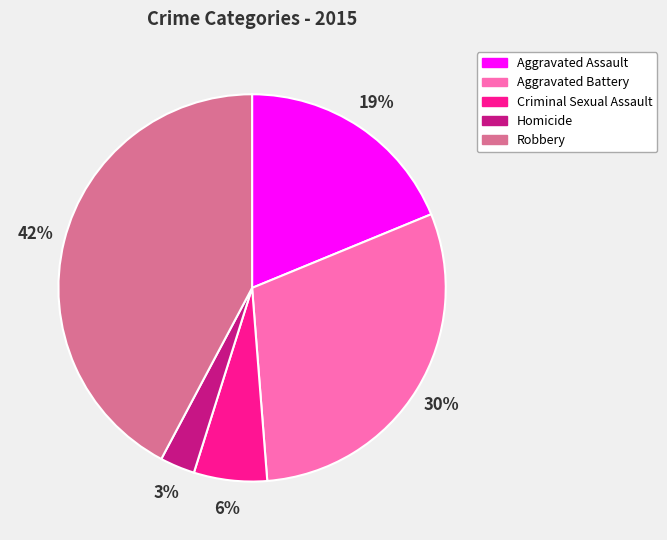

Which category has the biggest portion of the pie?

Robbery